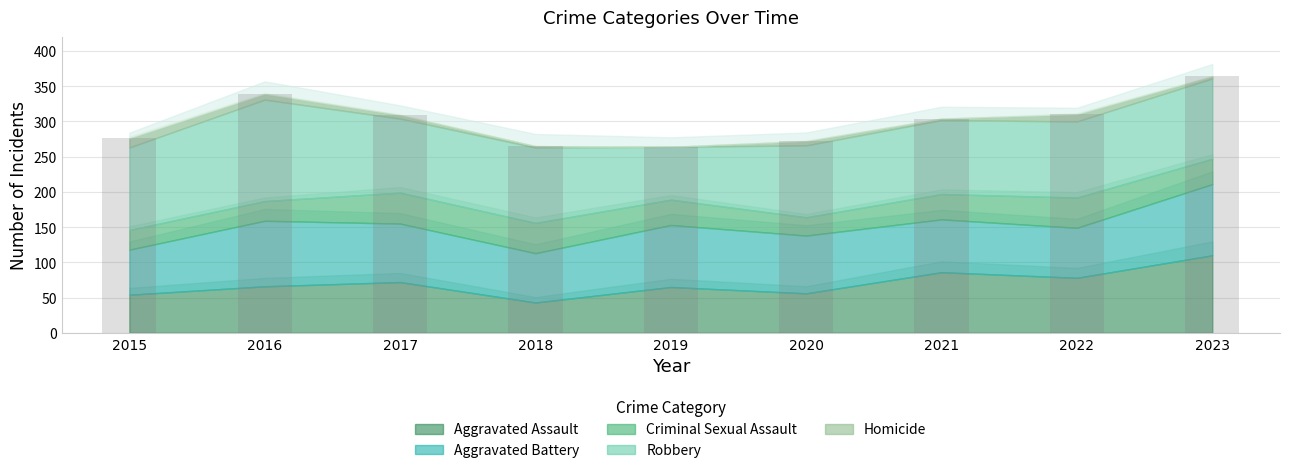

How many bars are there in total?

9